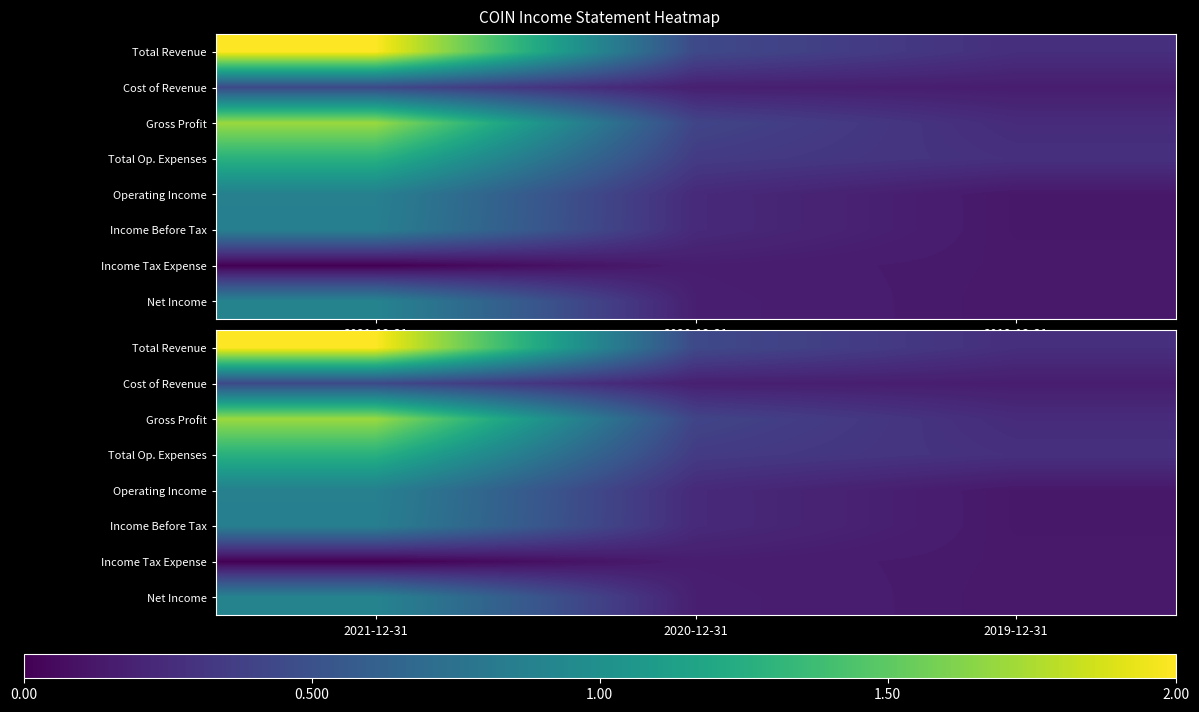

The value of Income Before Tax at 2020-12-31 is 0.4. True or false?

False